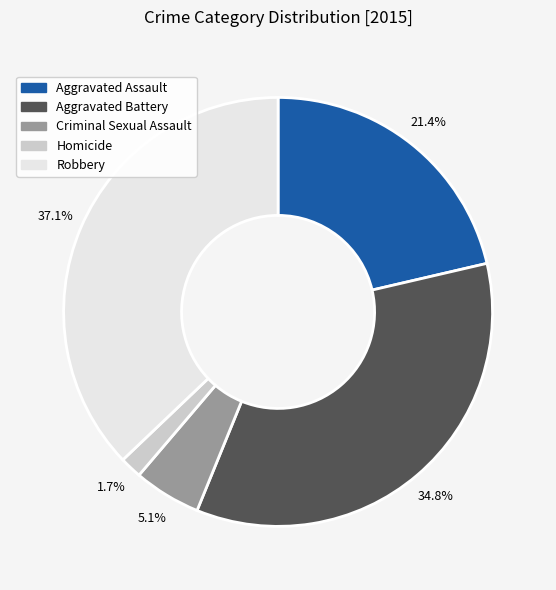

Does any single category account for the majority?

No